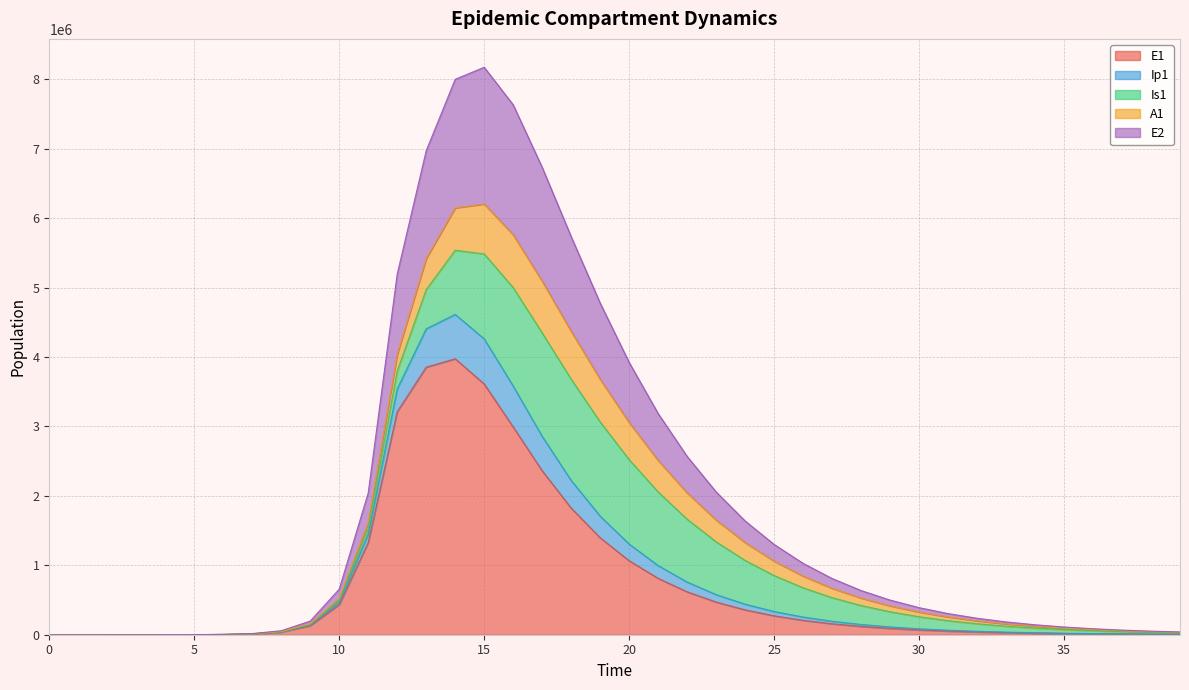

True or false: E1 and Ip1 cross at least once.

False